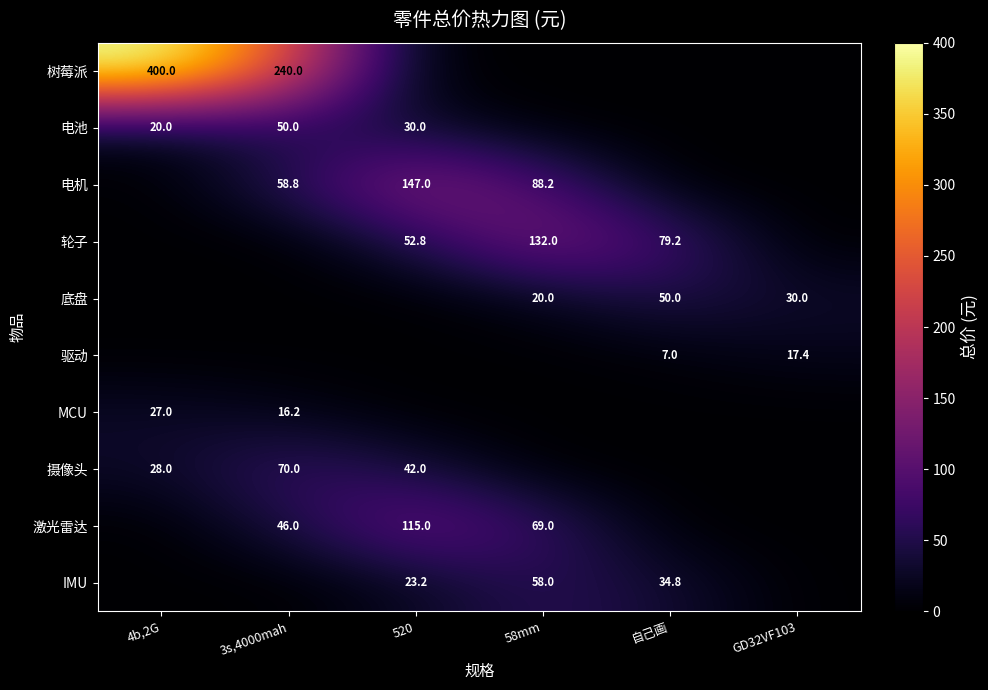

The value of IMU at 58mm is 91.3. True or false?

False